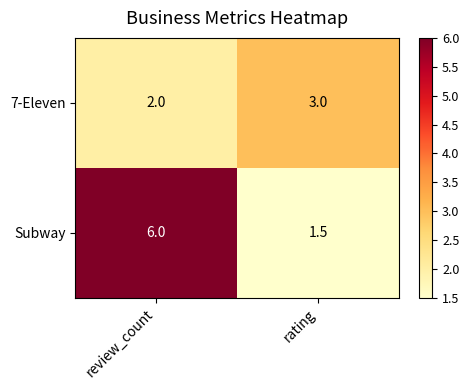

True or false: Subway has a value of 8.2 at review_count.

False